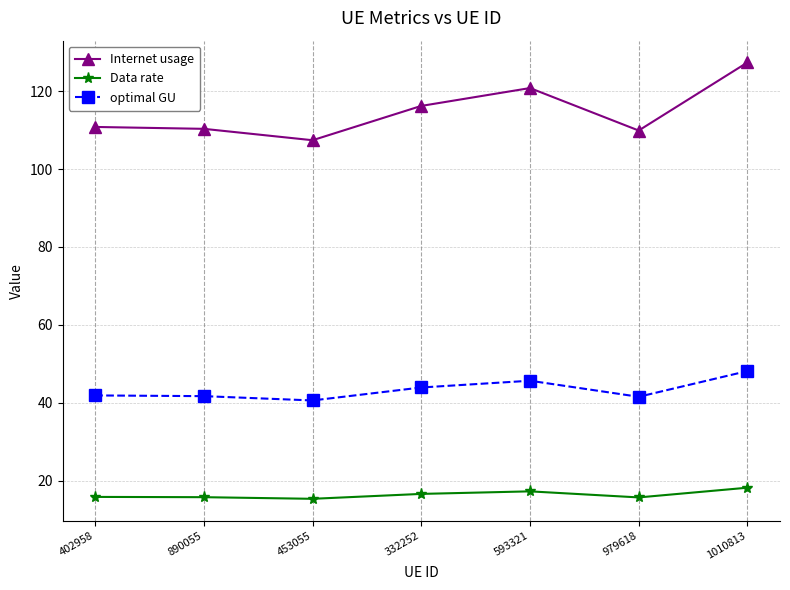

True or false: optimal GU and Data rate cross at least once.

False